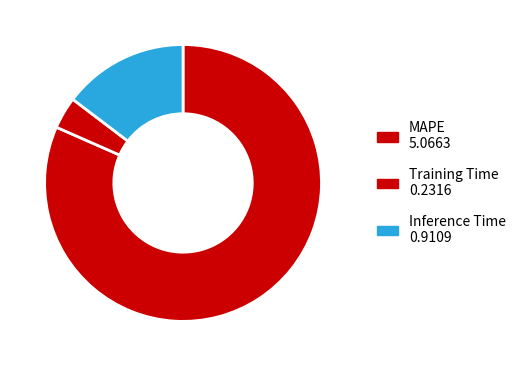

To the nearest percent, what portion does Inference Time represent?

15%